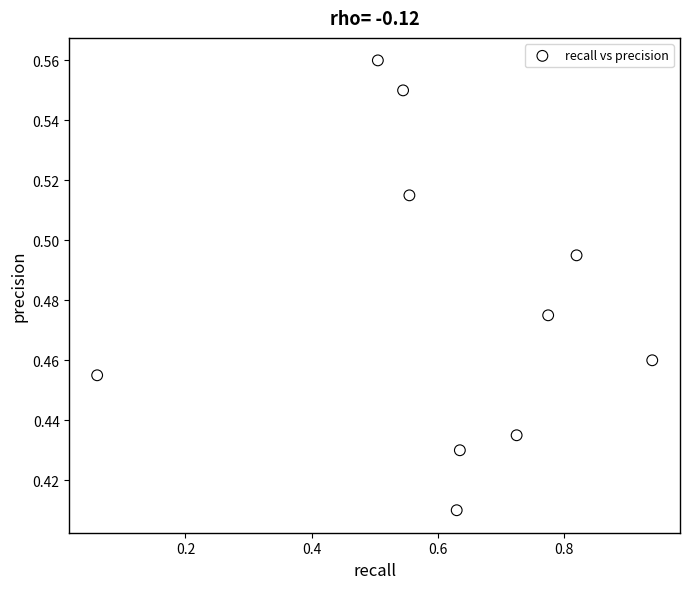

What is the range of X values (max minus min)?

0.9